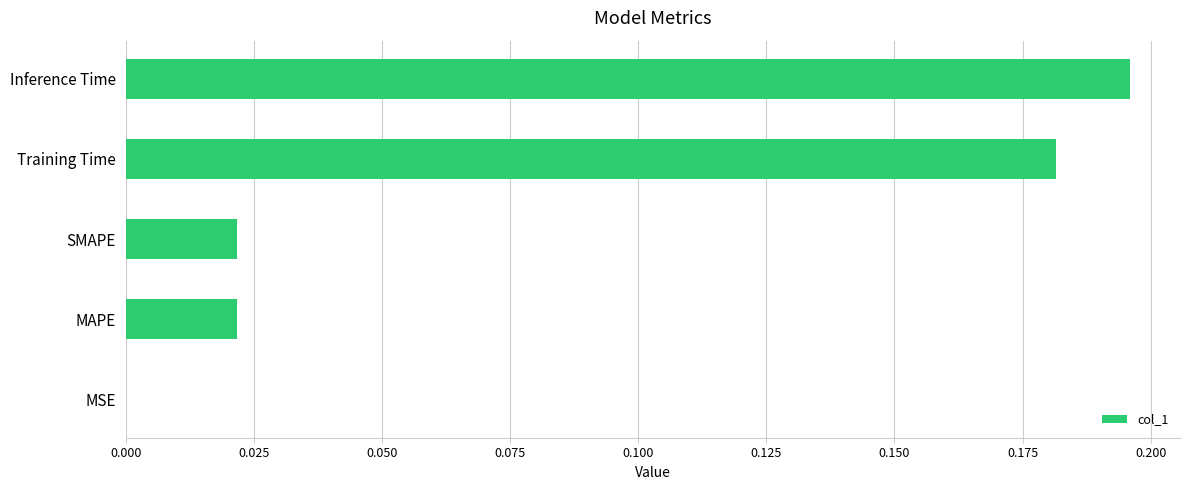

Which category has the highest value across all series?

Inference Time